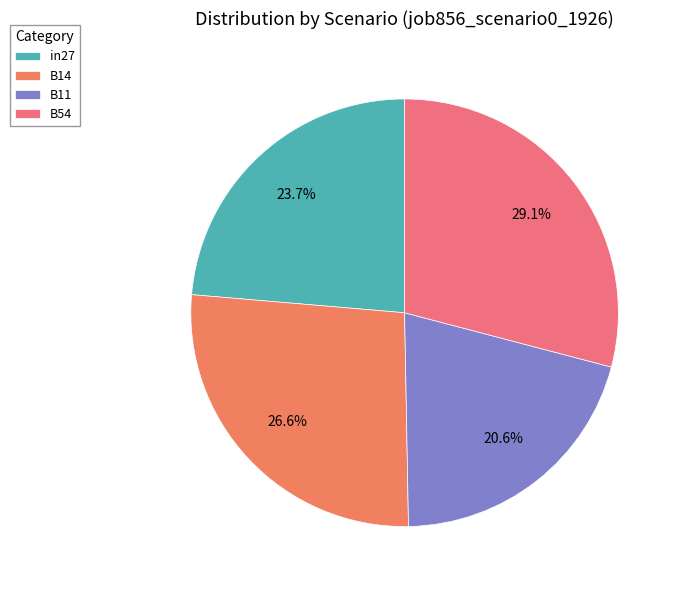

True or false: in27 accounts for 16% of the total.

False